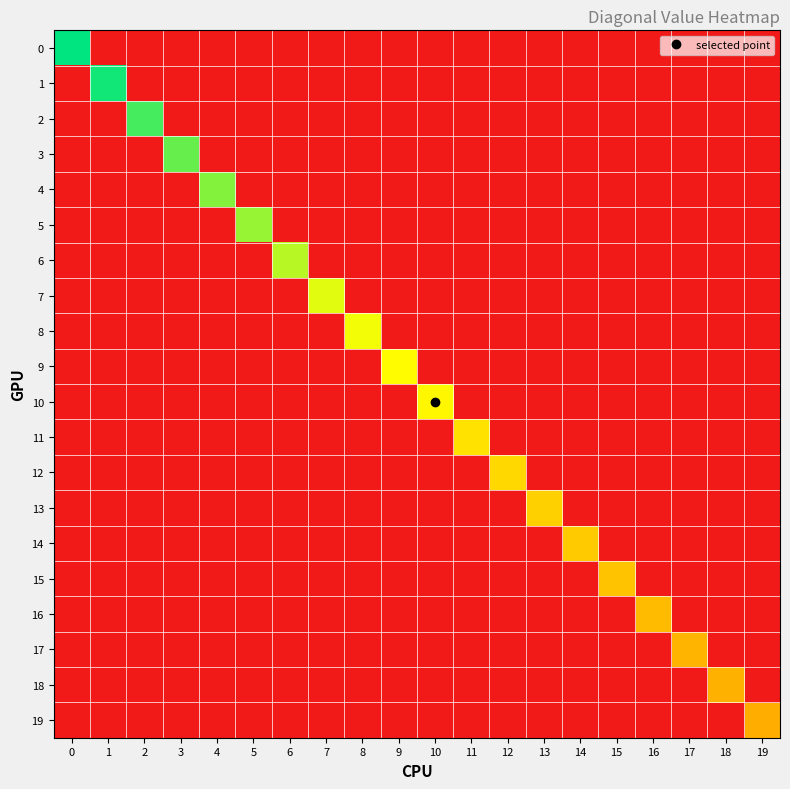

How many series are shown in this chart?

20